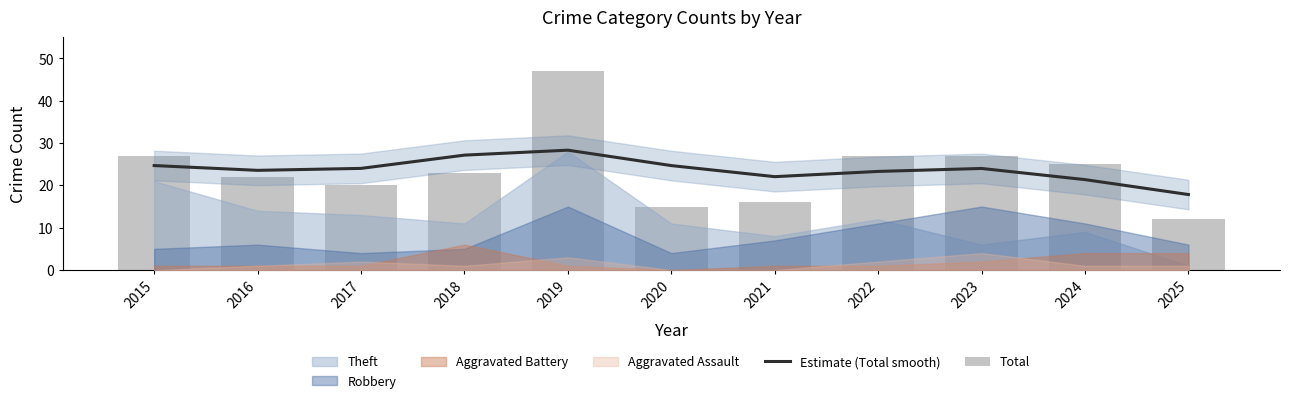

Which series has the largest range (max minus min)?

Total